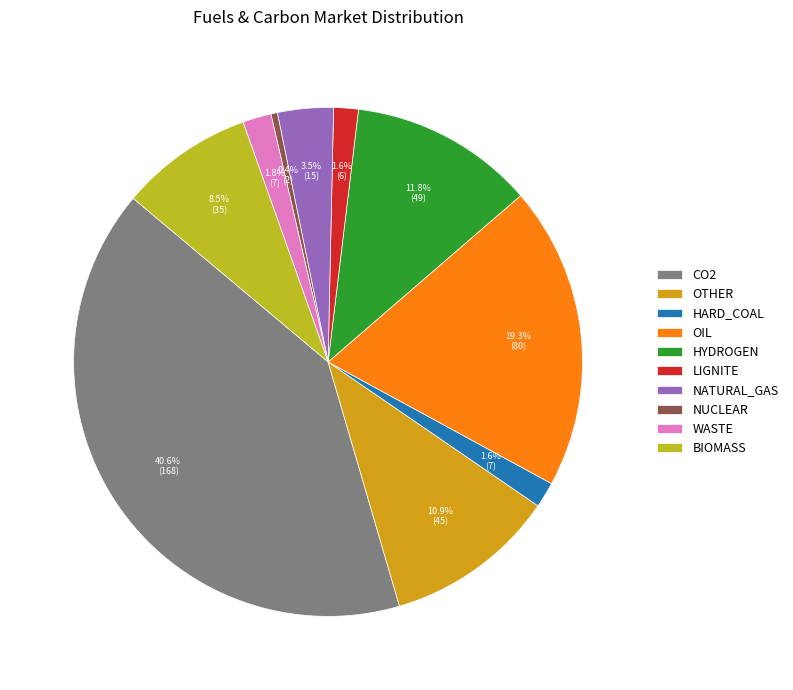

How many slices are in this pie chart?

10